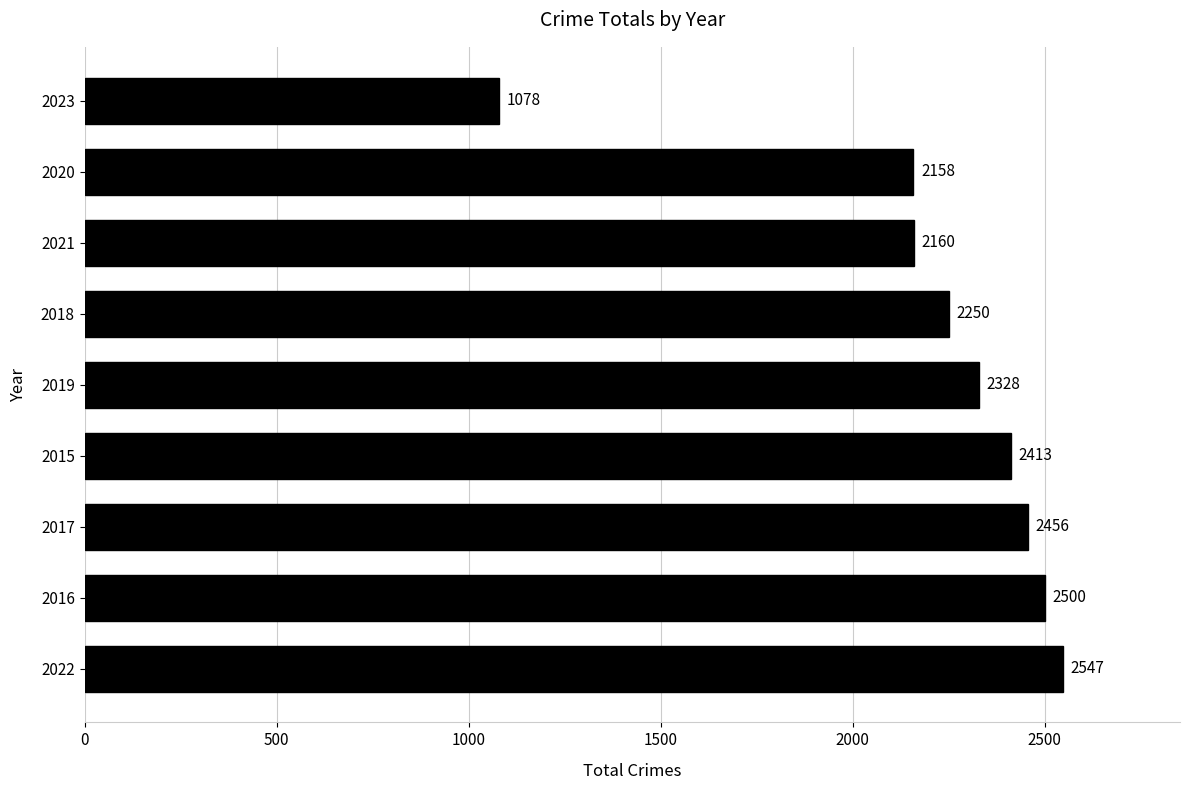

Is it true that the value at 2019 is 755?

False